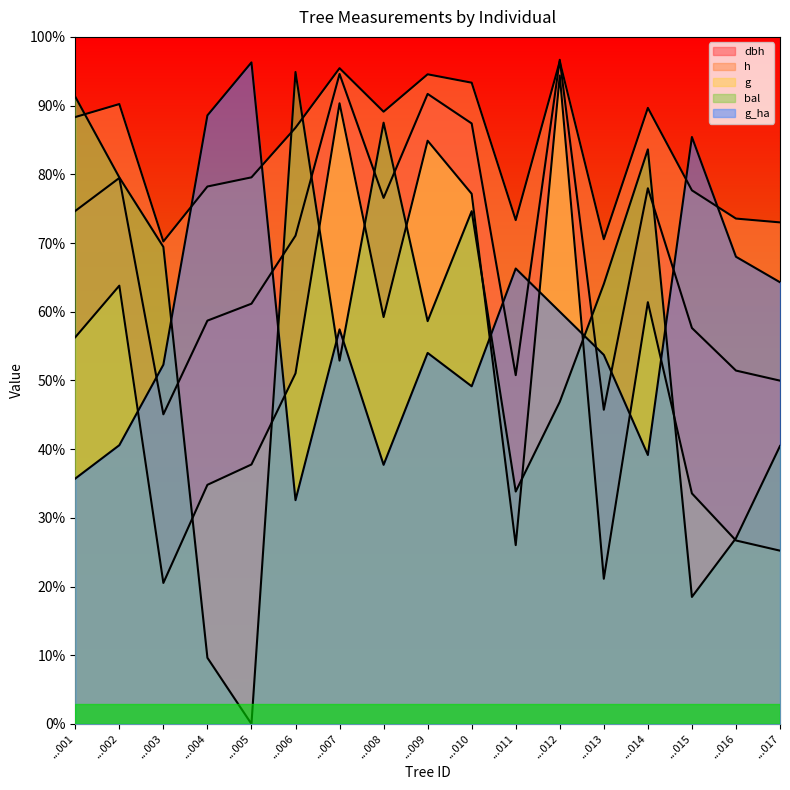

Which series has the widest spread of values?

bal